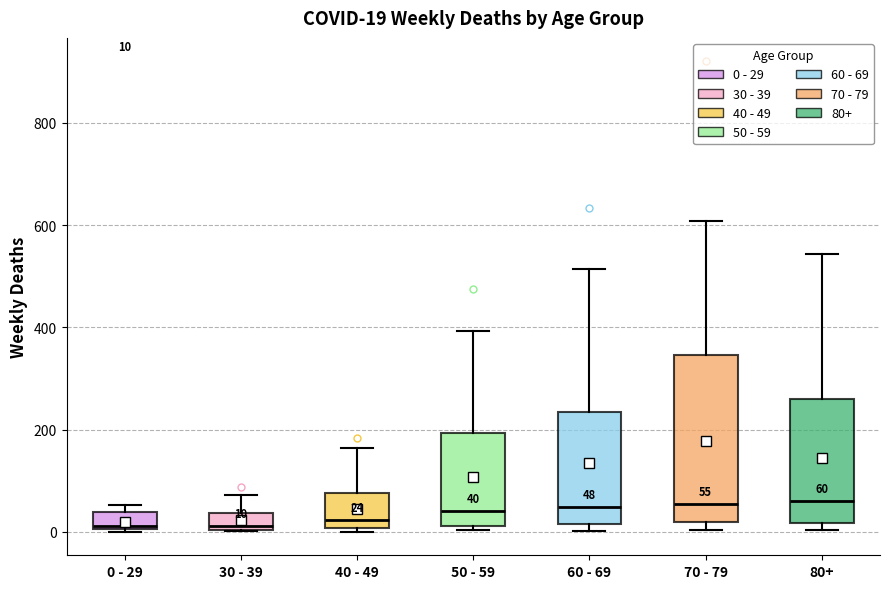

Comparing the boxes themselves (not the whiskers), which one is the tallest?

70 - 79